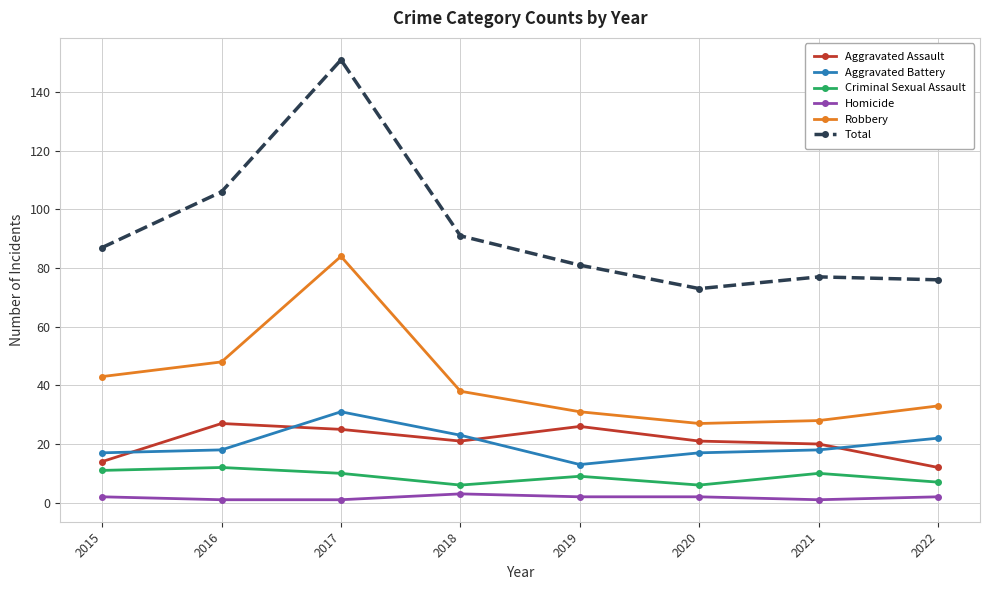

What is the maximum value for Criminal Sexual Assault?

12